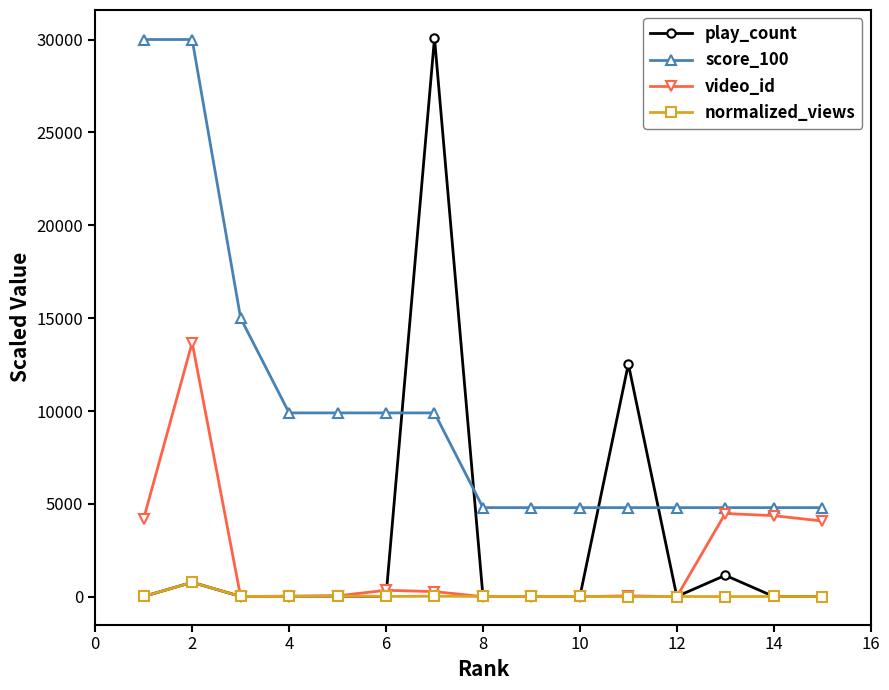

What is the minimum value for score_100?

4800.0